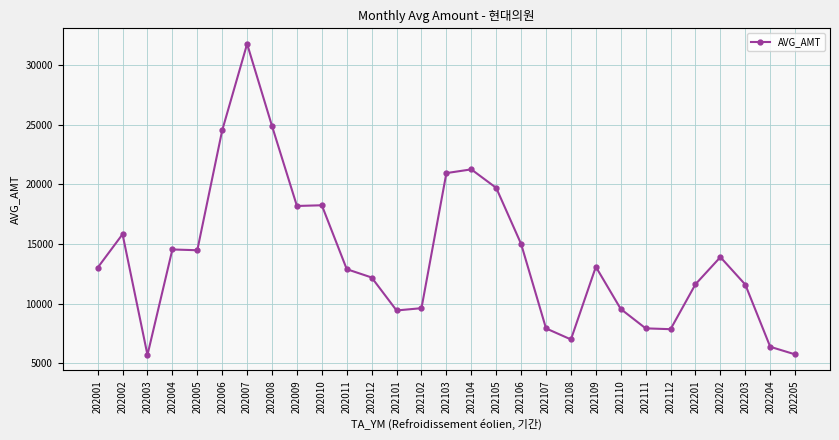

What is the change in value from 202104 to 202204?

-14901